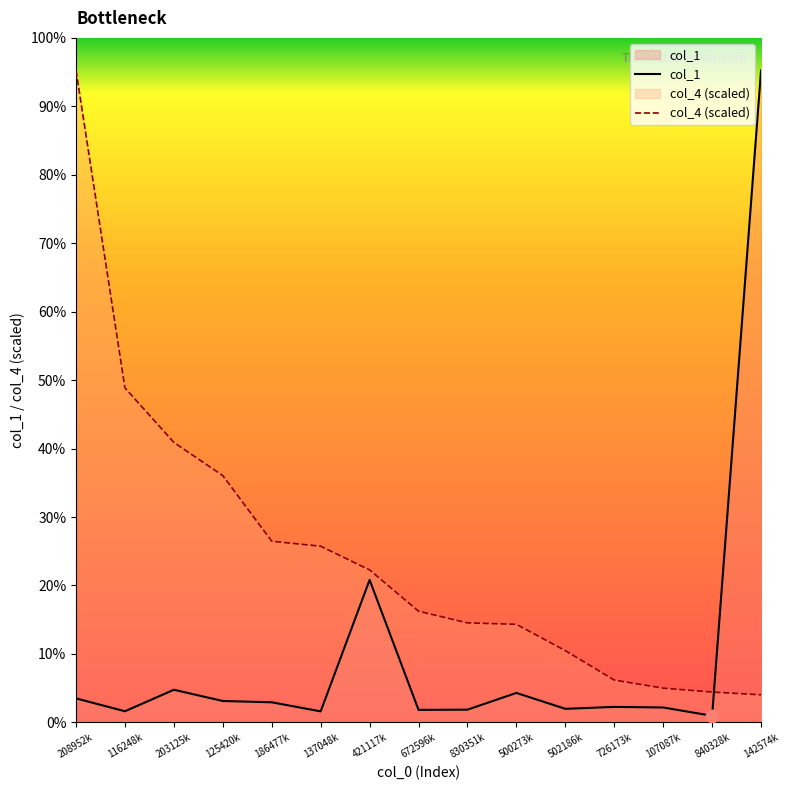

Which series has the largest Y range (max minus min)?

col_1